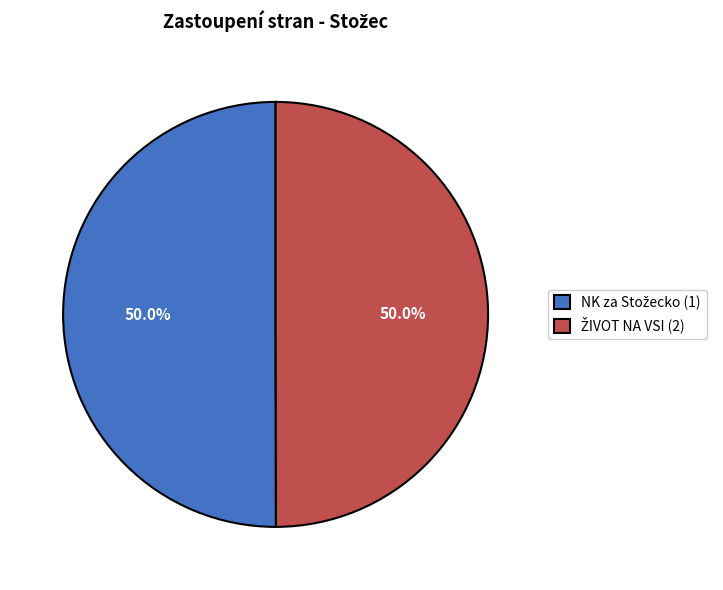

What is the largest slice in the pie chart?

NK za Stožecko (1)